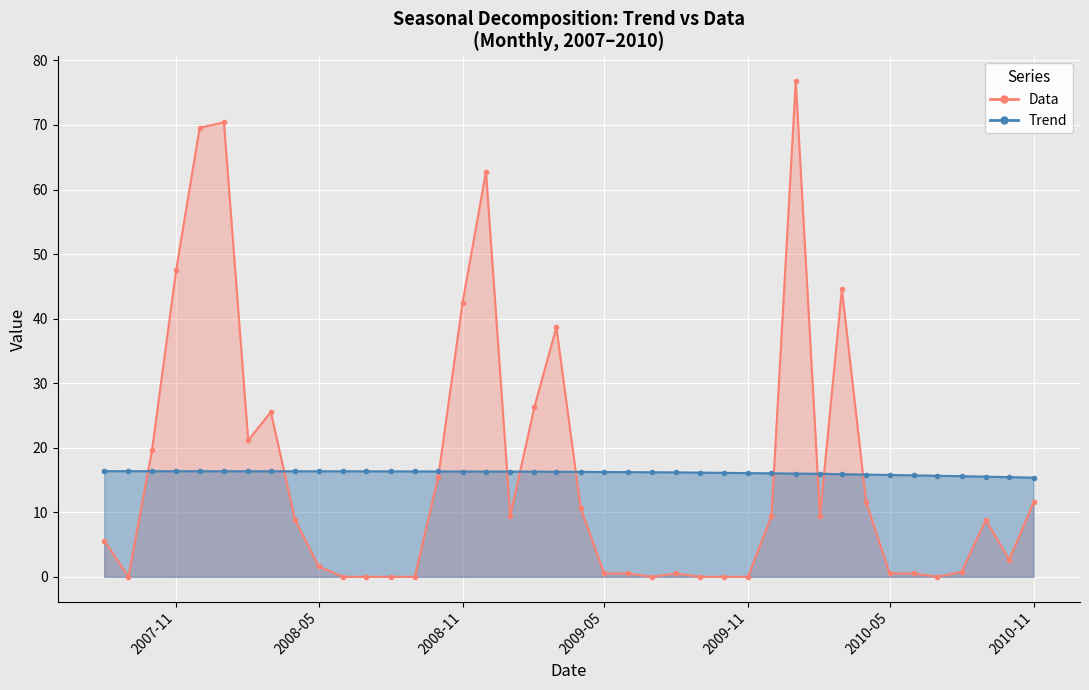

Is it true that Data equals 53.7 at 19?

False